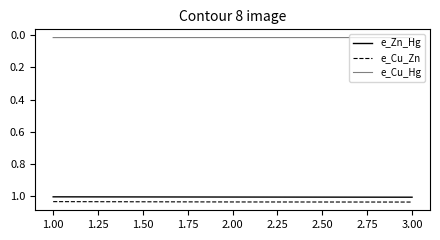

Count the number of categories in the chart.

3